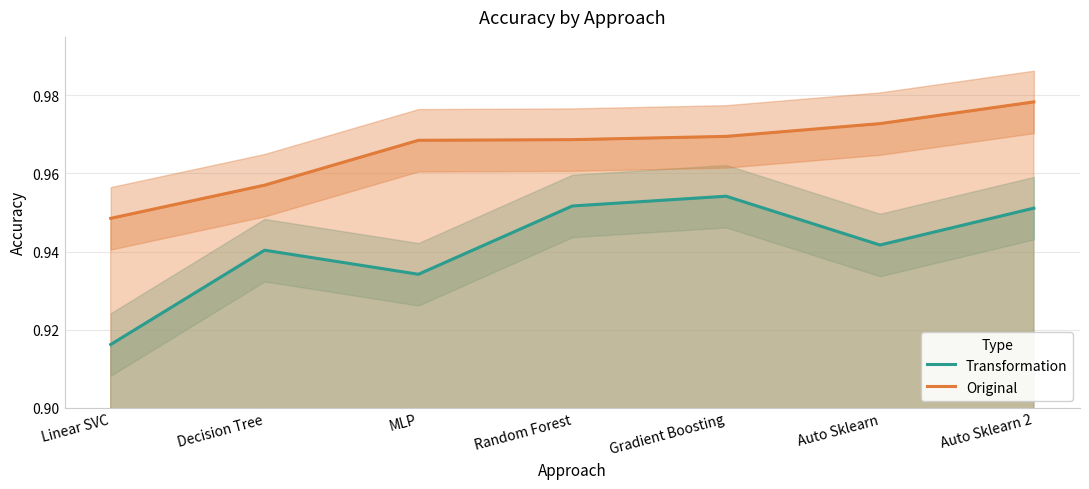

What position from the right is Auto Sklearn 2?

1